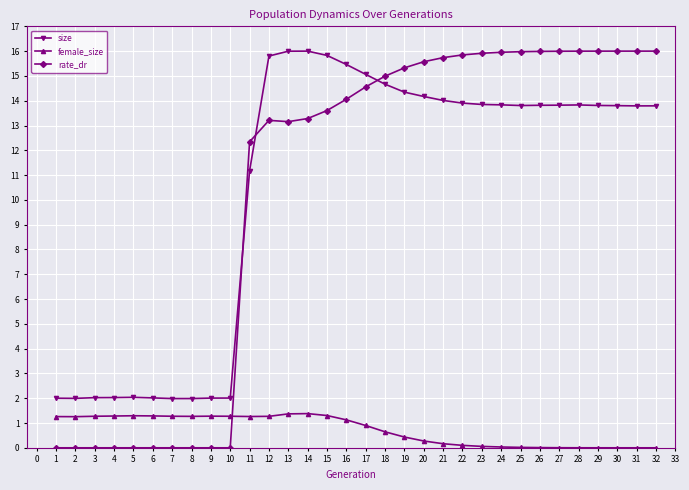

The value of female_size at 2 is 2.1. True or false?

False